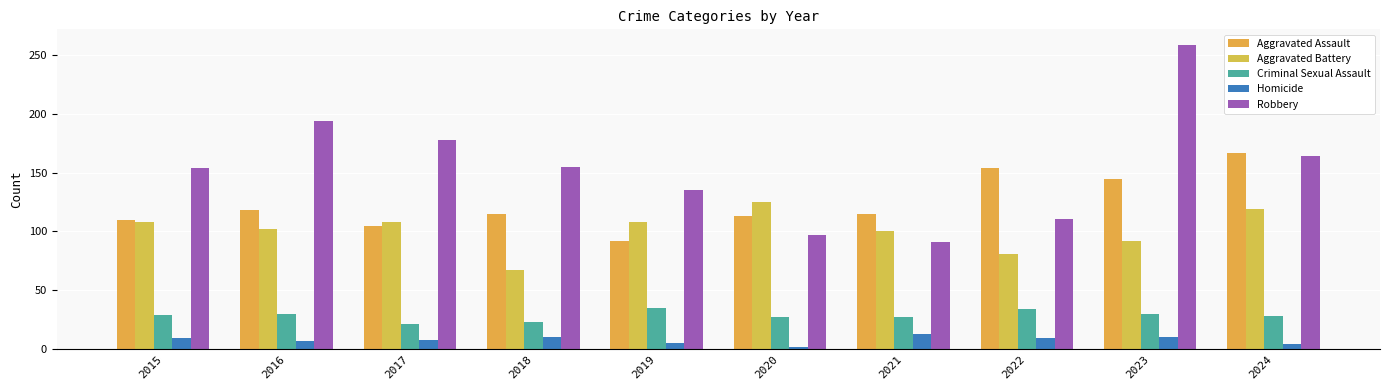

Which has a higher value, 2024 or 2017?

2024